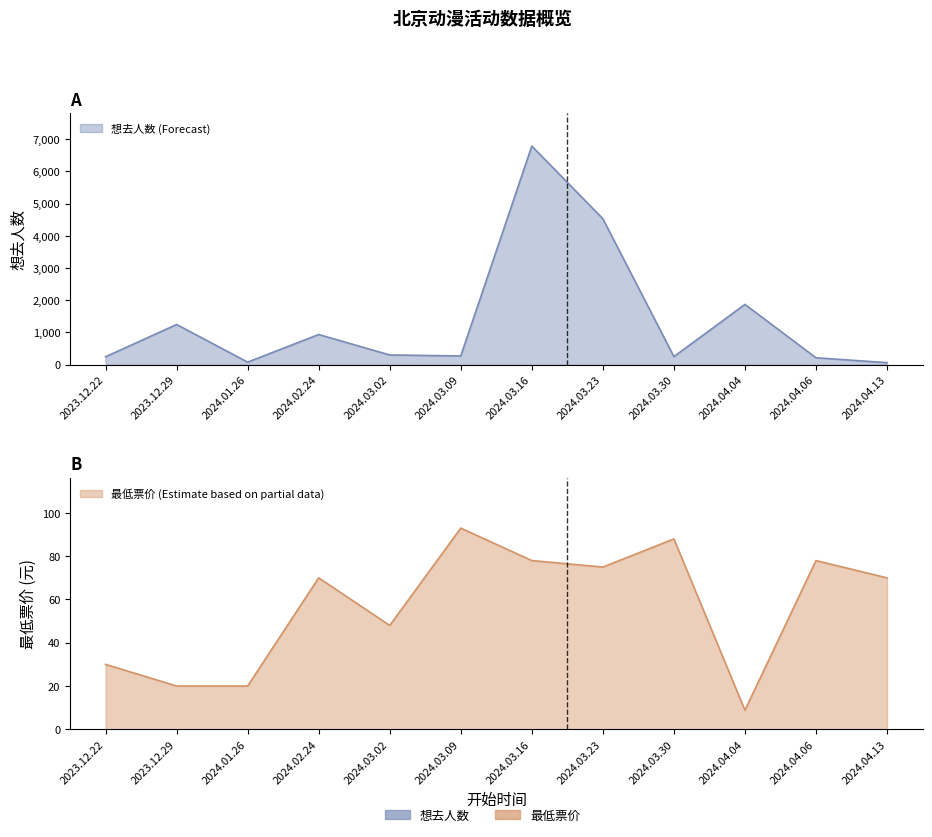

Reading left to right, transcribe all the data shown in this chart.

想去人数: 246.0	1248.0	79.0	937.0	302.0	271.0	6789.0	4532.0	251.0	1872.0	215.0	63.0
最低票价: 30.0	20.0	20.0	70.0	48.0	93.0	78.0	75.0	88.0	8.8	78.0	70.0